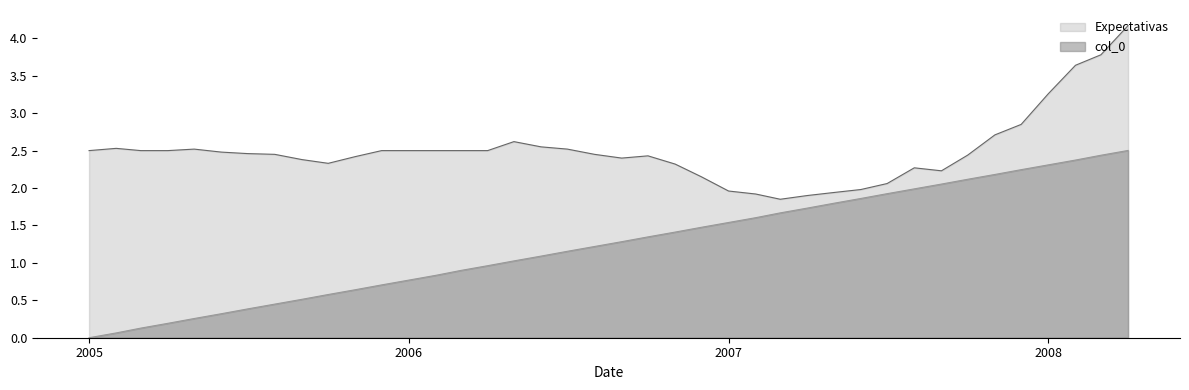

At which label does Expectativas reach its minimum?

2007-03-01